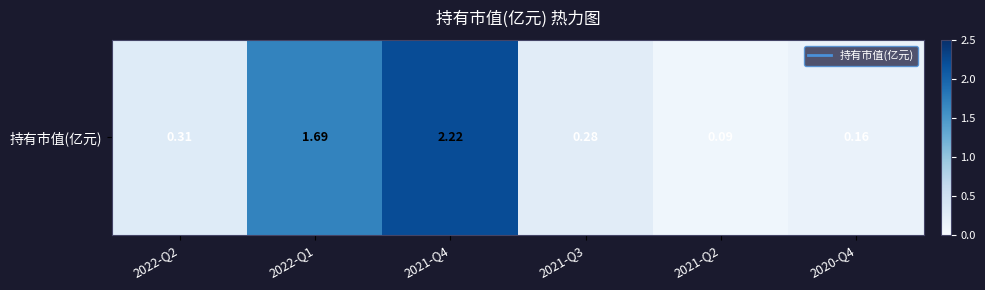

Reading right to left, transcribe all the data shown in this chart.

0.2	0.1	0.3	2.2	1.7	0.3